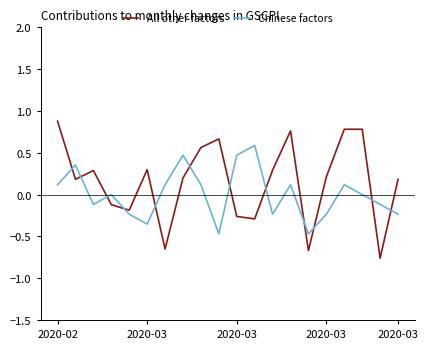

How many times do All other factors and Chinese factors cross each other?

12